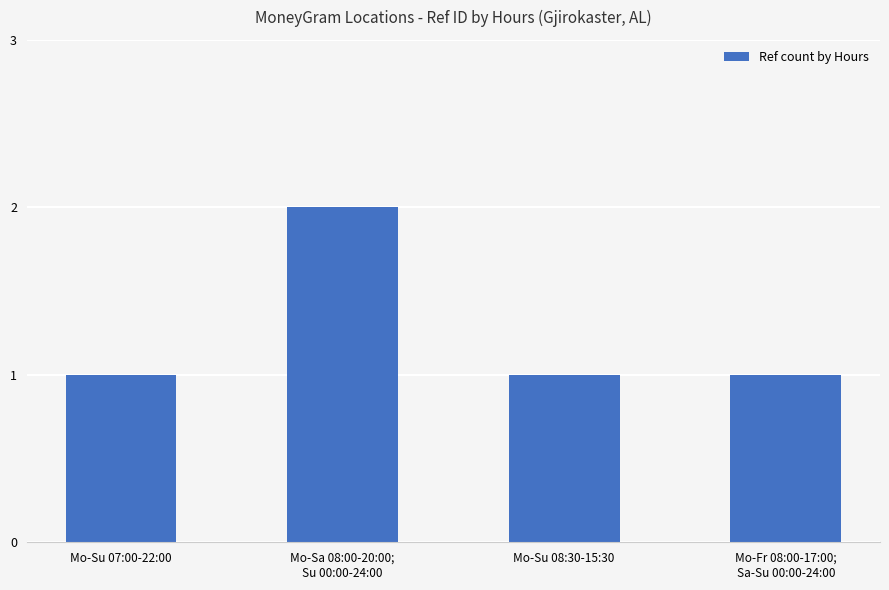

Is it true that the value at Mo-Su 07:00-22:00 is 2?

False